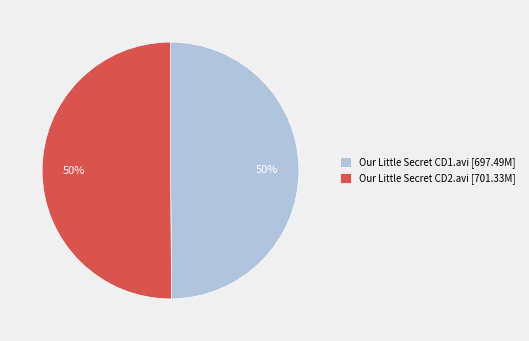

True or false: Our Little Secret CD2.avi accounts for 64% of the total.

False